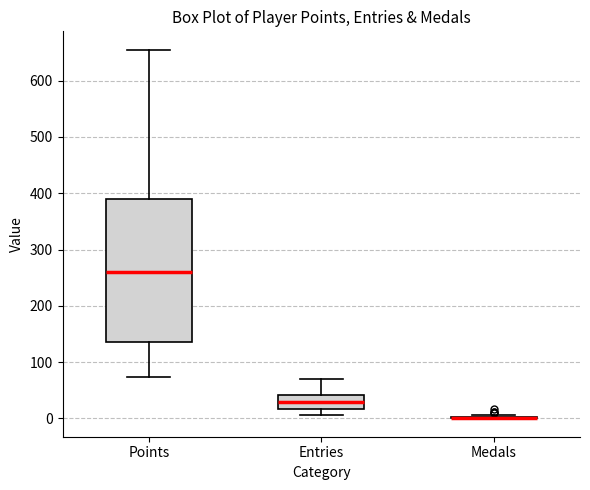

Reading left to right, read every box against the y-axis: the position of its median line, the range the box covers, and the ends of its whiskers. The values are not printed on the chart, so give them approximately, as read against the axis.

Points: median 260, box 140 to 390, whiskers 70 to 660
Entries: median 30, box 20 to 40, whiskers 10 to 70
Medals: box collapsed to a line at 0, whiskers 0 to 10